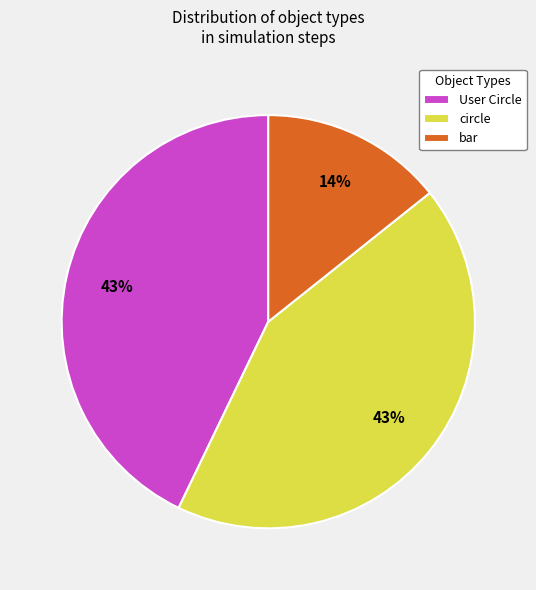

True or false: circle accounts for 43% of the total.

True